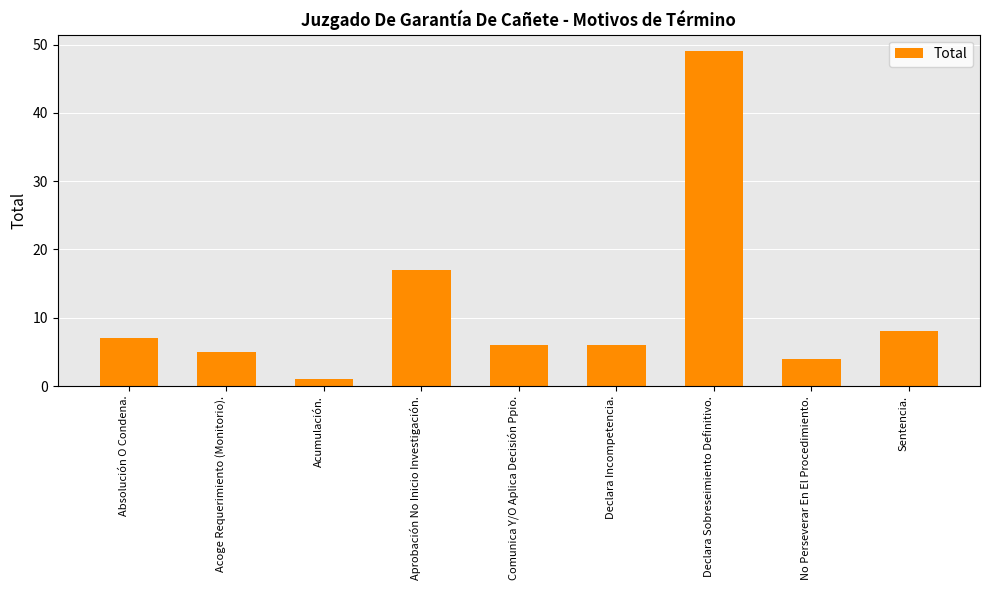

What position from the left is Declara Incompetencia.?

6